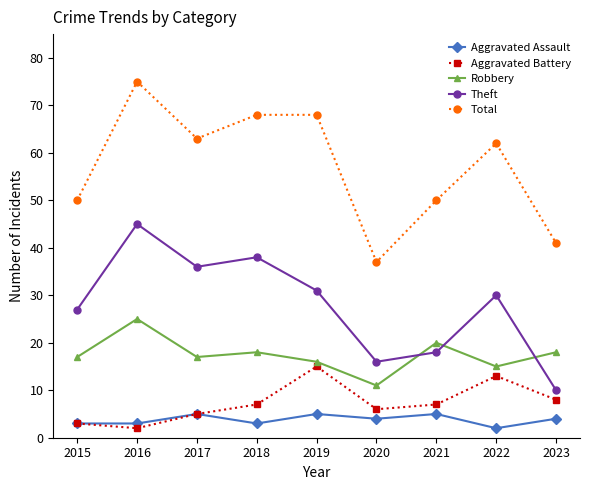

At which label is Theft closest to 27?

2015